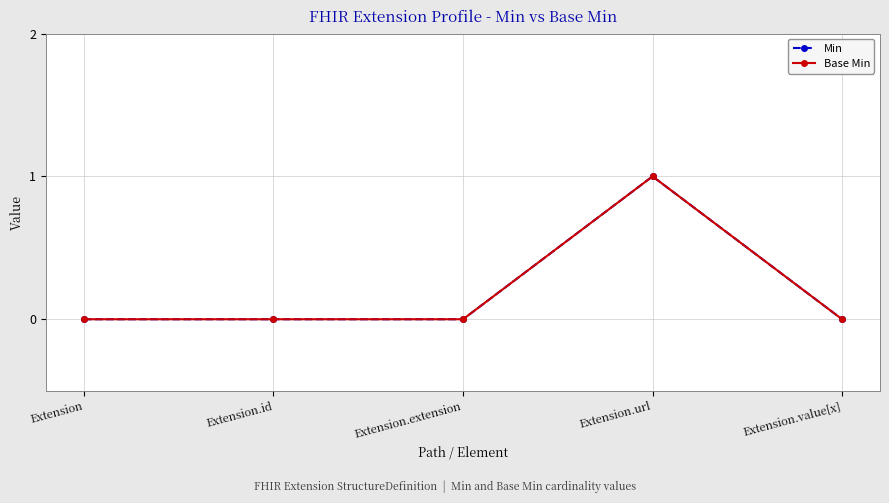

In Base Min, how many points are higher than both neighbors (excluding endpoints)?

1